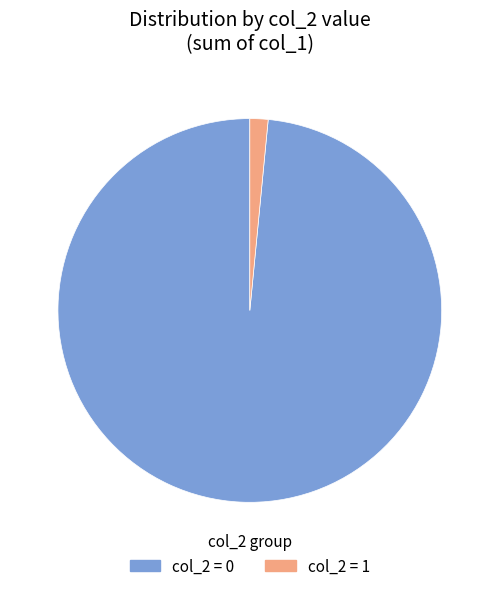

Combined, do col_2 = 1 and col_2 = 0 account for over 50%?

Yes